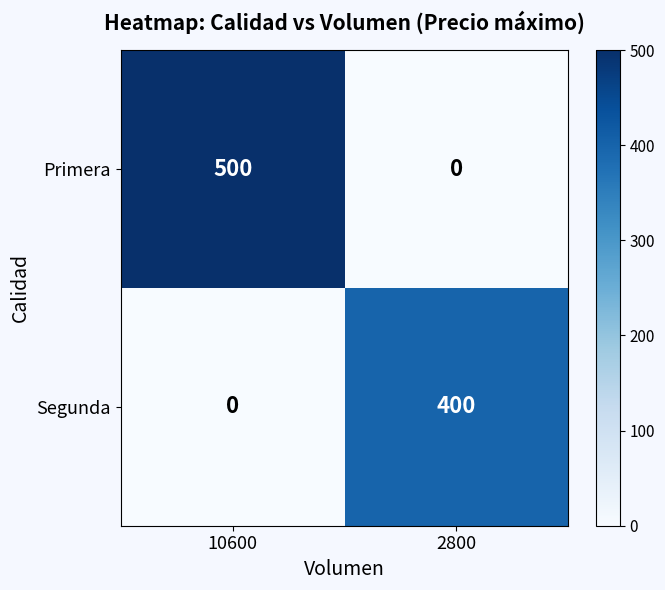

Between 10600 and 2800, which series saw the biggest shift?

Primera